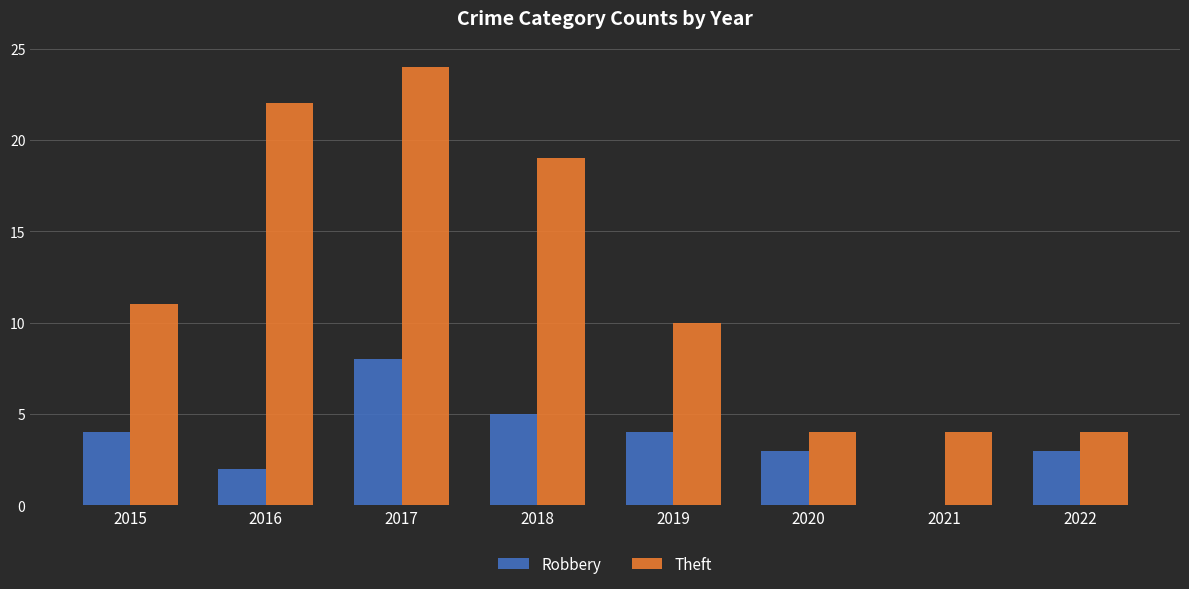

At which category is the sum across all series the highest?

2017